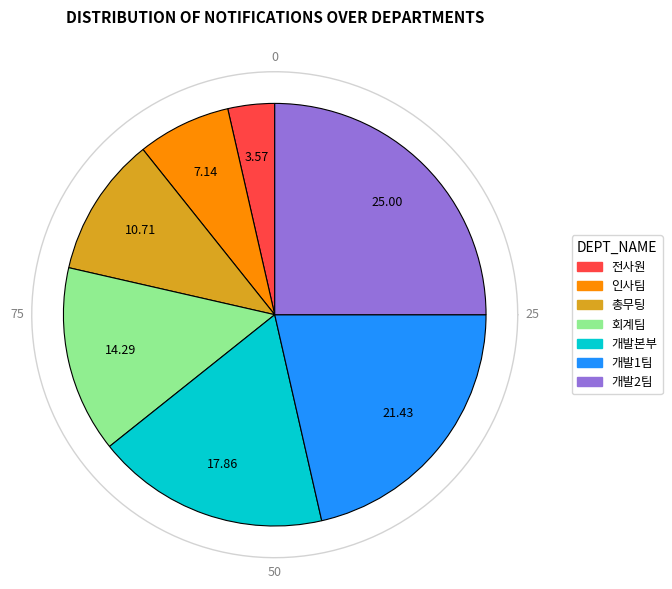

Between 전사원 and 인사팀, which is larger?

인사팀